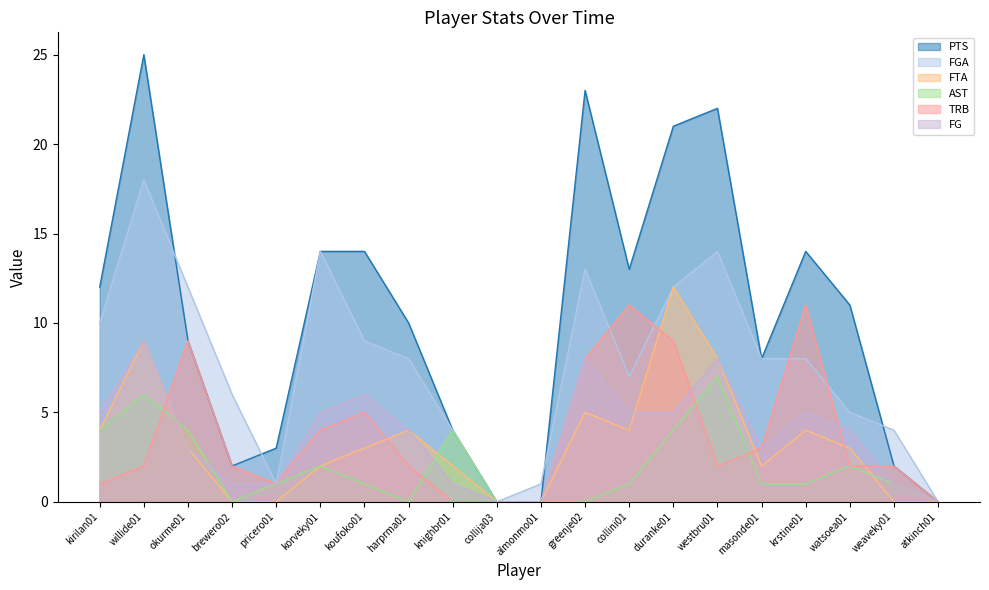

What is the total value across all series at westbru01?

61